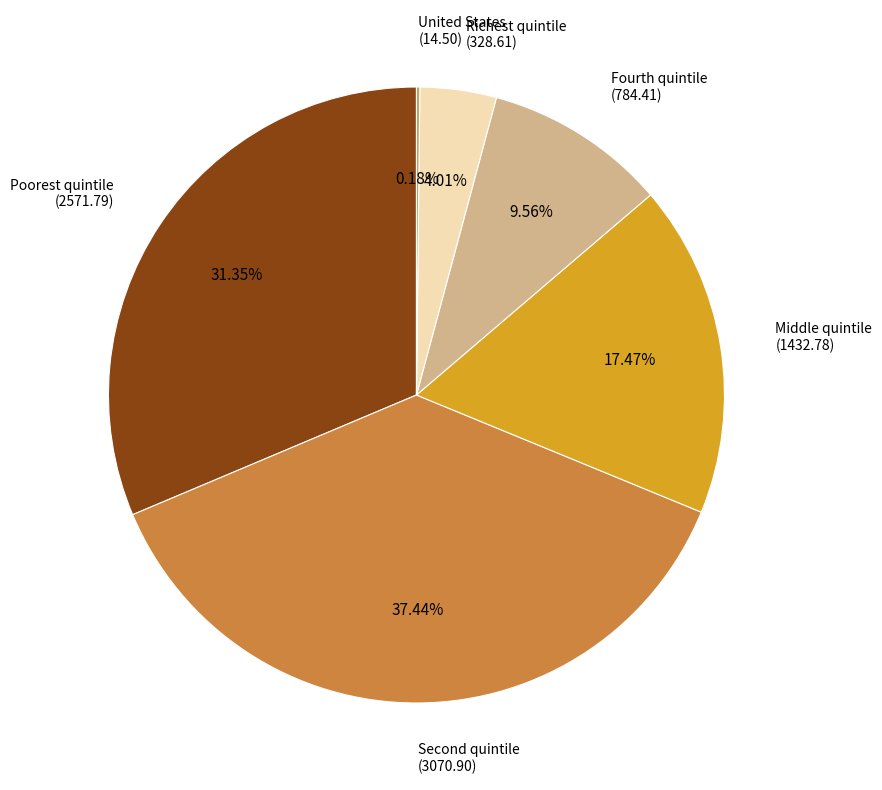

Is the sum of Poorest quintile (2571.79) and Middle quintile (1432.78) greater than half?

No